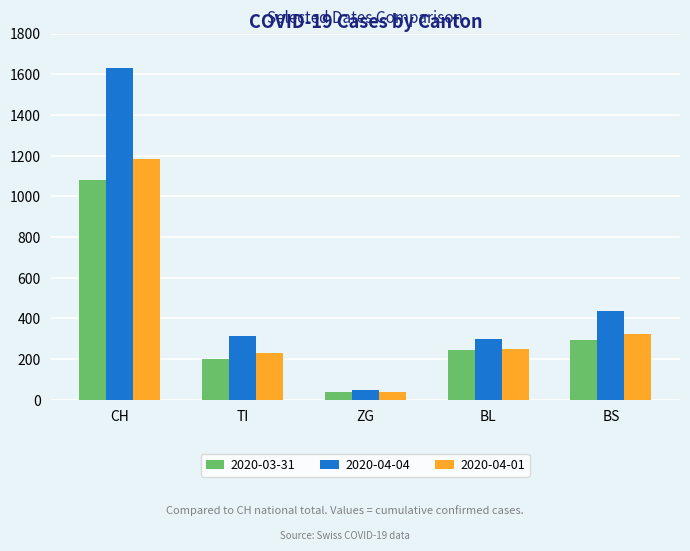

Reading left to right, list all the values displayed in this chart.

2020-03-31: CH=1079	TI=202	ZG=39	BL=242	BS=292
2020-04-04: CH=1630	TI=314	ZG=46	BL=298	BS=434
2020-04-01: CH=1183	TI=229	ZG=40	BL=249	BS=323